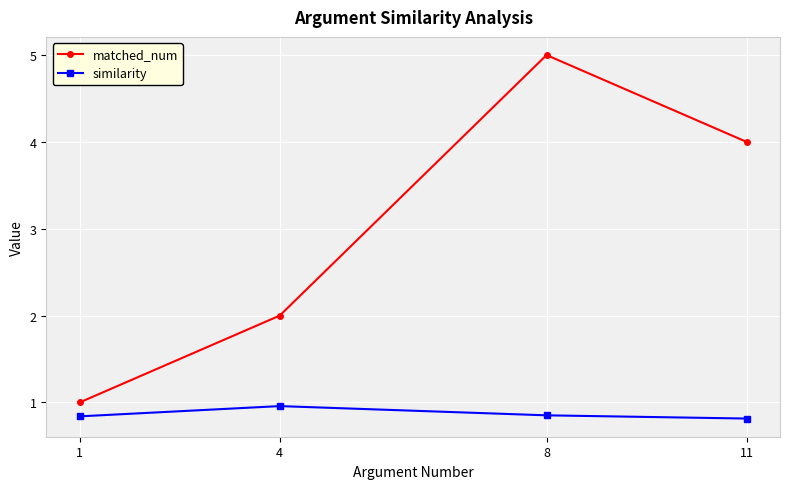

What is the maximum value for similarity?

1.0